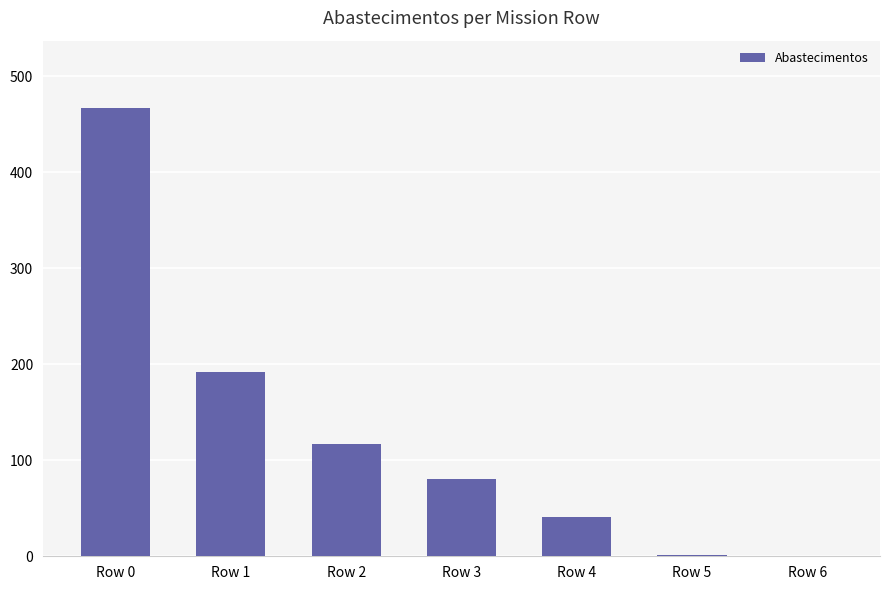

Is it true that the value at Row 3 is 81?

True